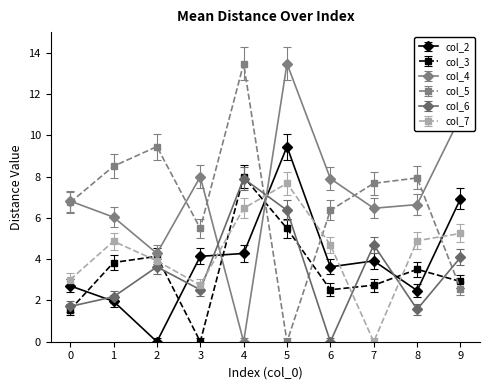

Is it true that col_4 equals 0.0 at 4?

True